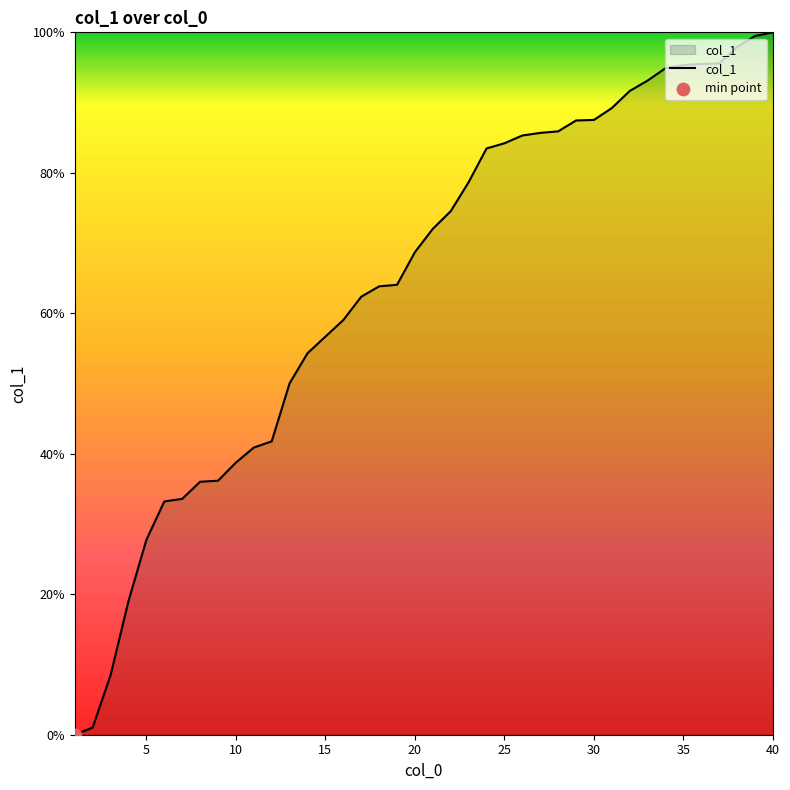

What is the difference between the maximum and minimum values?

100.0